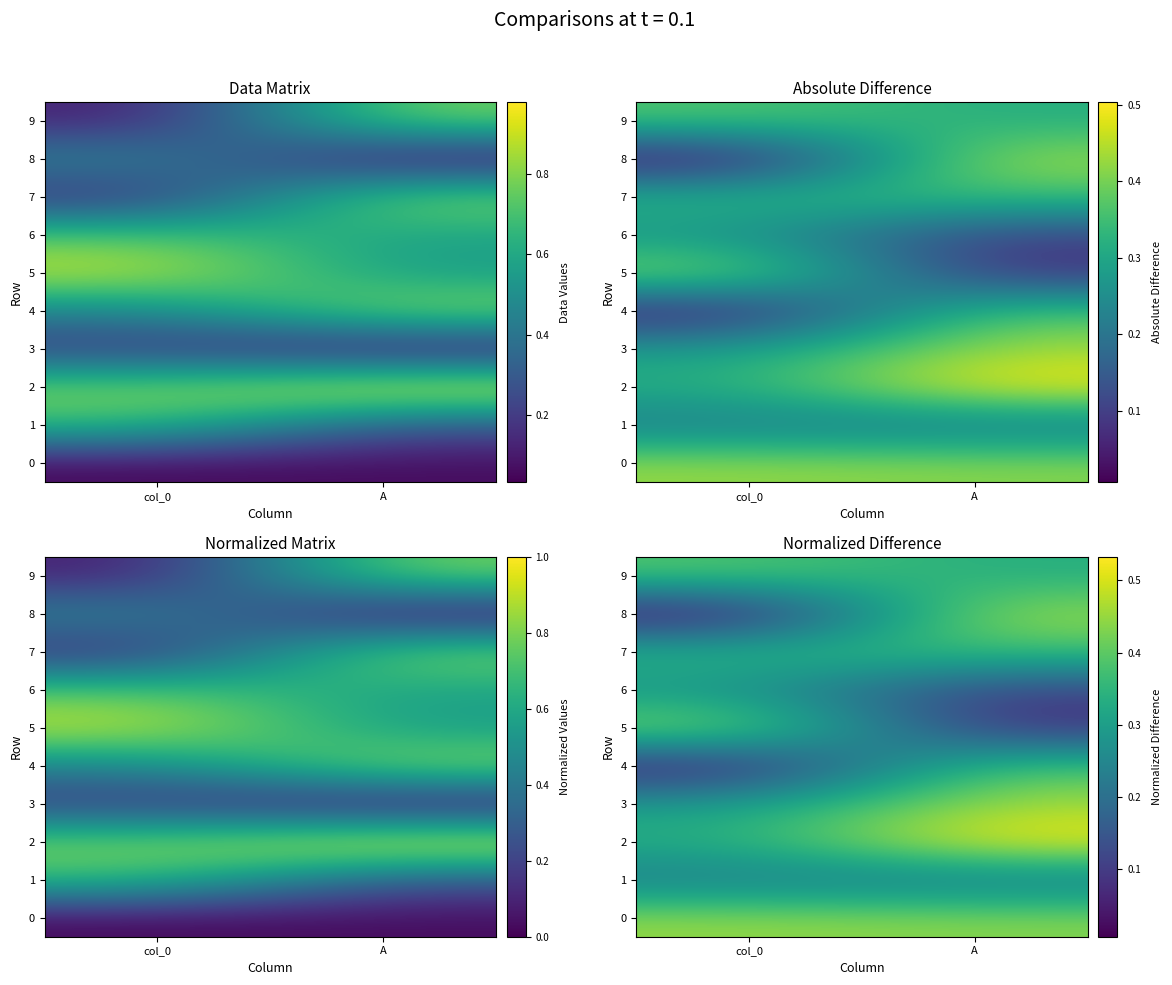

At how many categories does at least one series exceed 0?

2